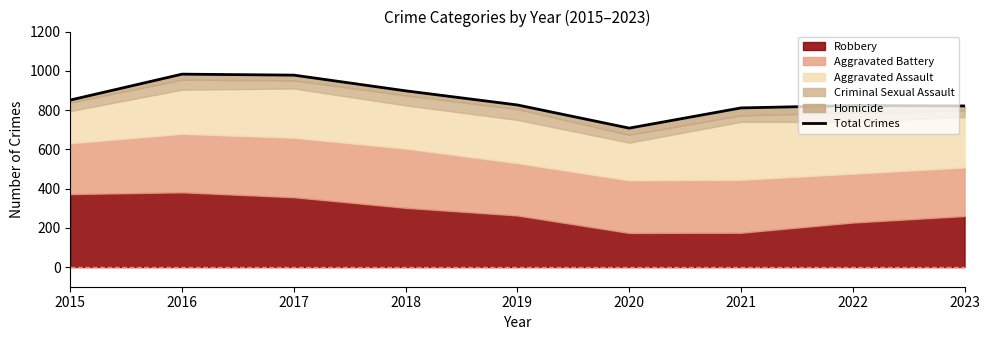

How many points are lower than both their immediate neighbors (excluding endpoints)?

1